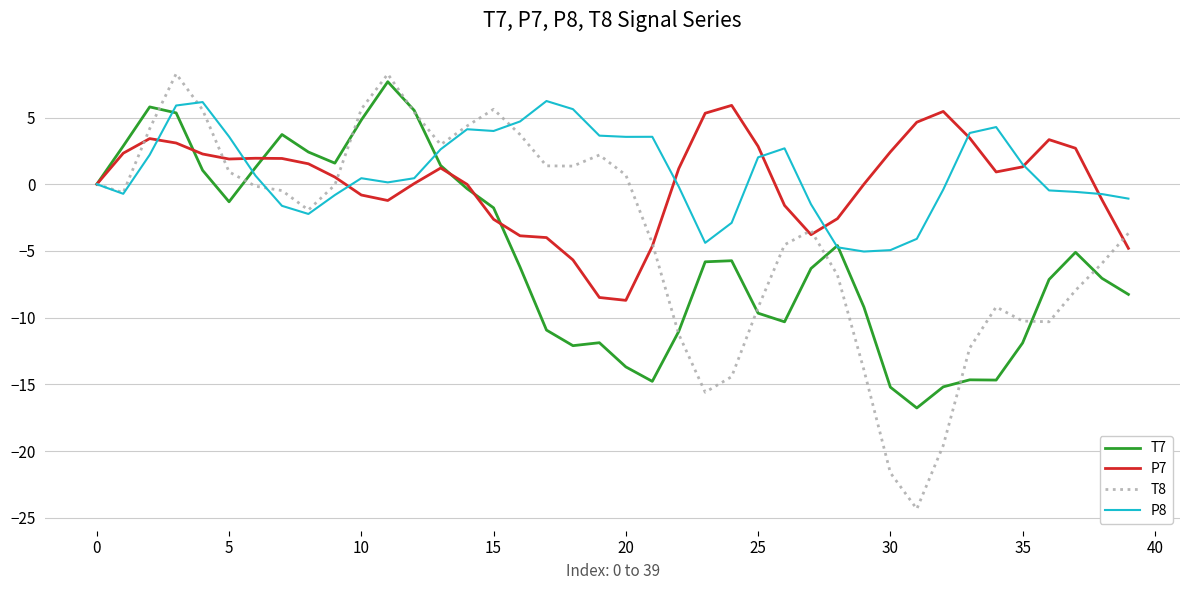

Which series has the widest spread of values?

T8